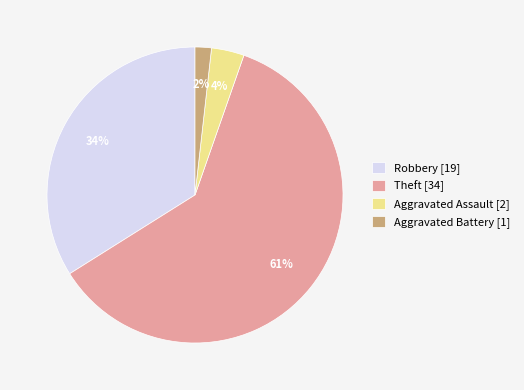

Is there a majority slice in this chart?

Yes